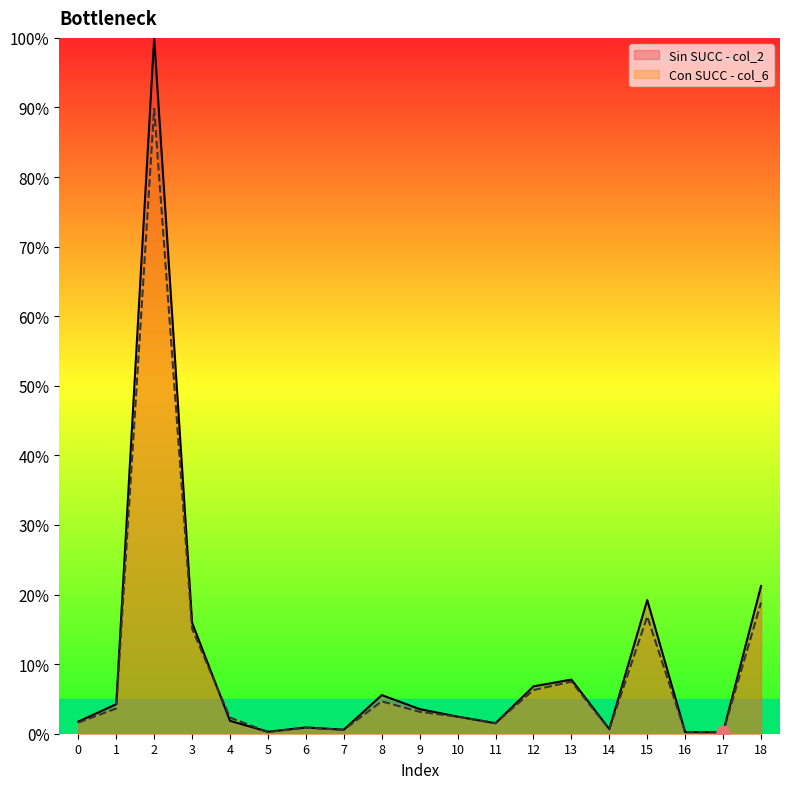

At which category is the sum across all series the highest?

2